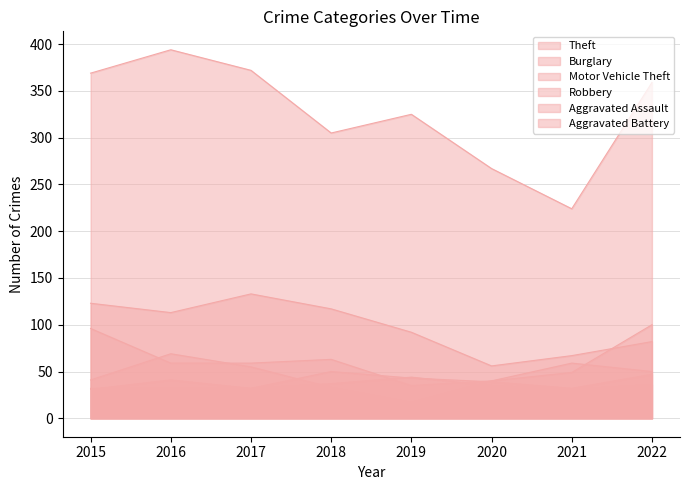

List the labels in order of Motor Vehicle Theft value, smallest first.

2019, 2020, 2021, 2016, 2017, 2018, 2015, 2022